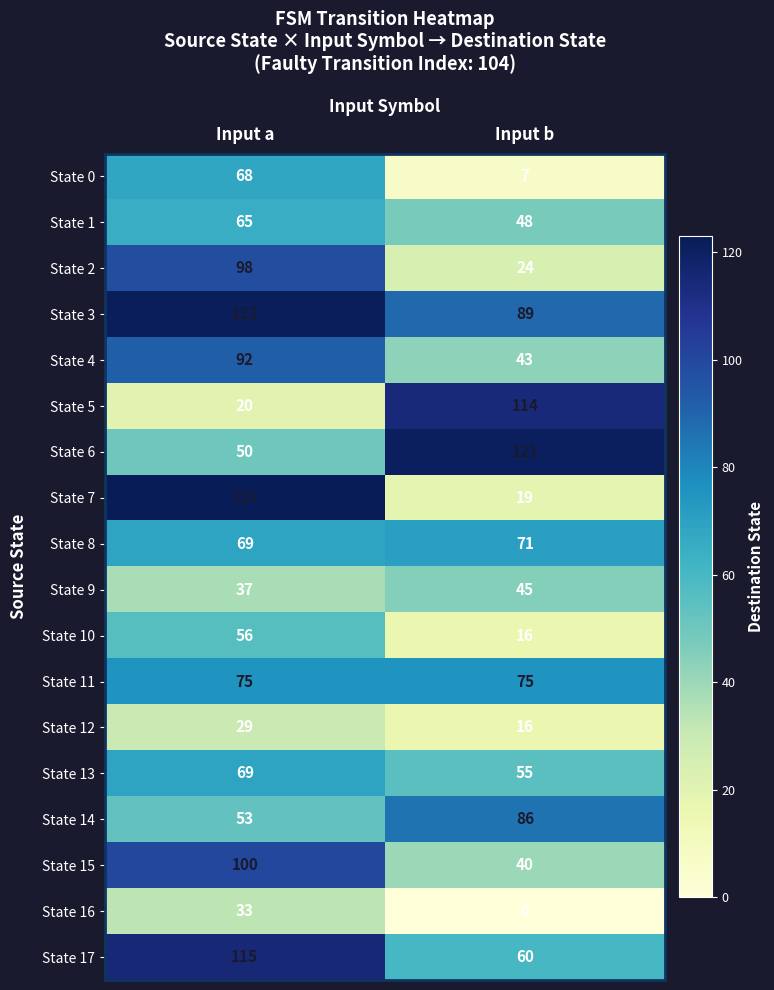

Which series has the largest total across all categories?

State 3